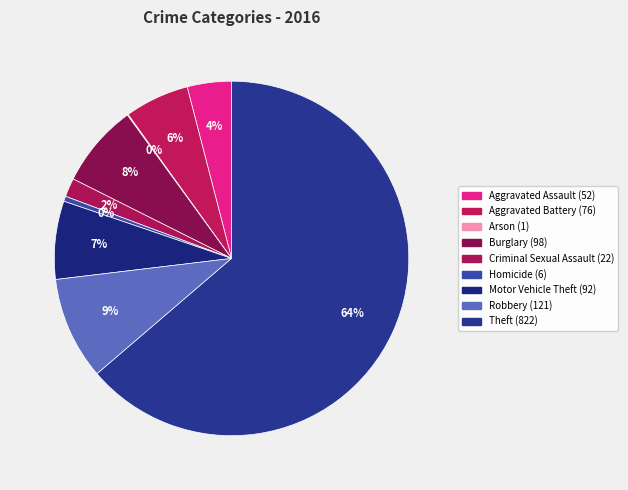

Does any single category account for the majority?

Yes